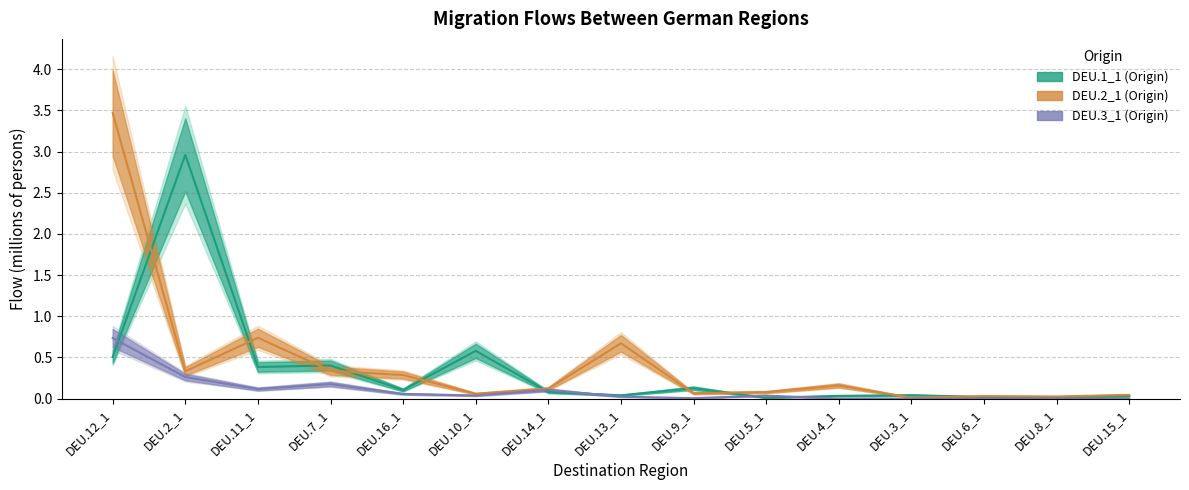

The value of DEU.3_1 at DEU.5_1 is 0.0. True or false?

True